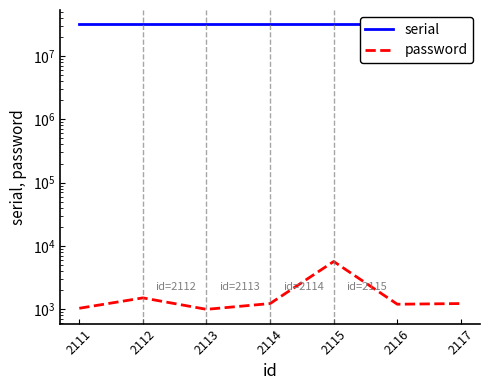

How many distinct data groups are displayed?

2